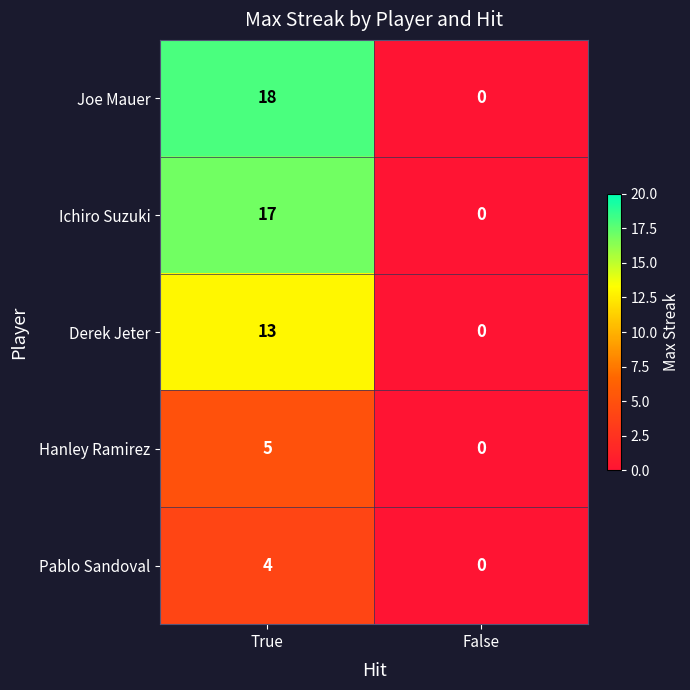

What is the difference between the maximum and minimum values in the Ichiro Suzuki series?

17